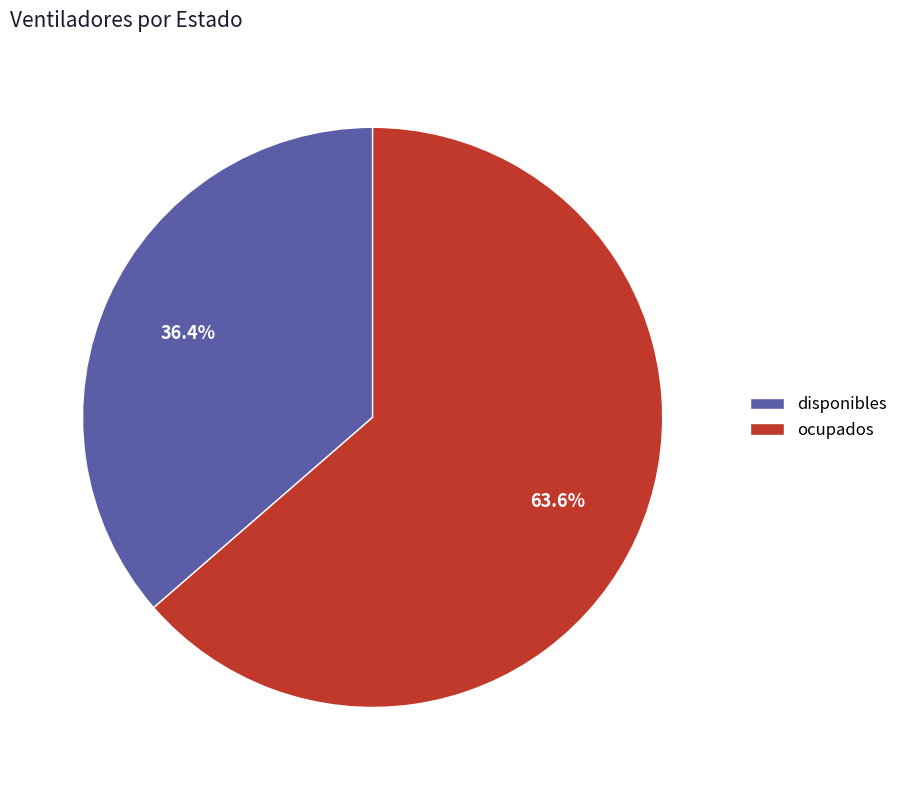

Which category has the smallest portion of the pie?

disponibles